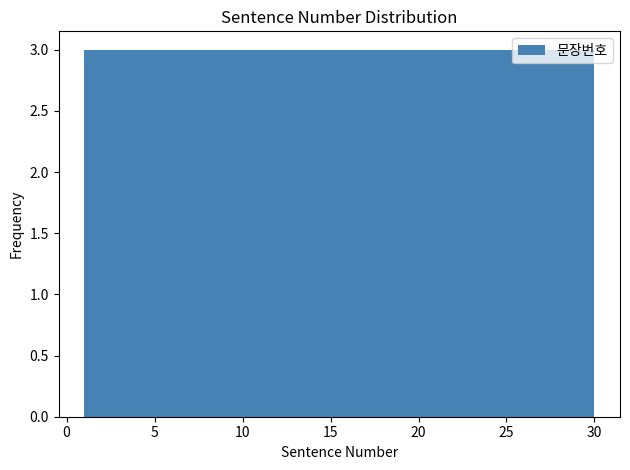

How tall is the bar that spans 9.7 to 12.6 on the x-axis? Neither the bar edges nor the heights are printed on the chart, so give them approximately, as read against the axes.

3